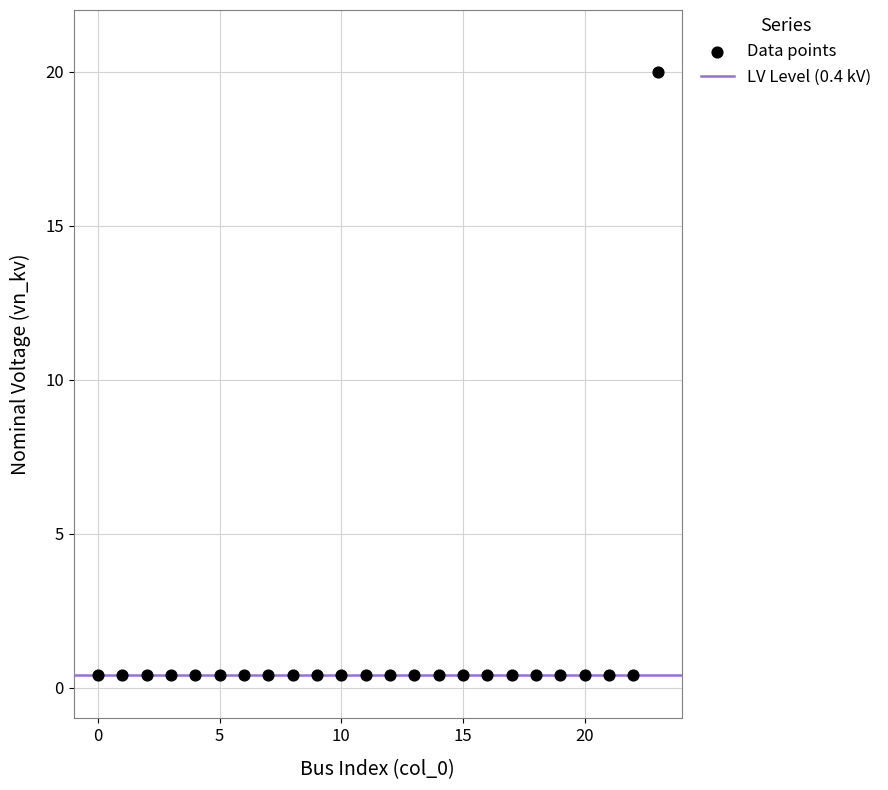

What is the range of Y values (max minus min)?

19.6